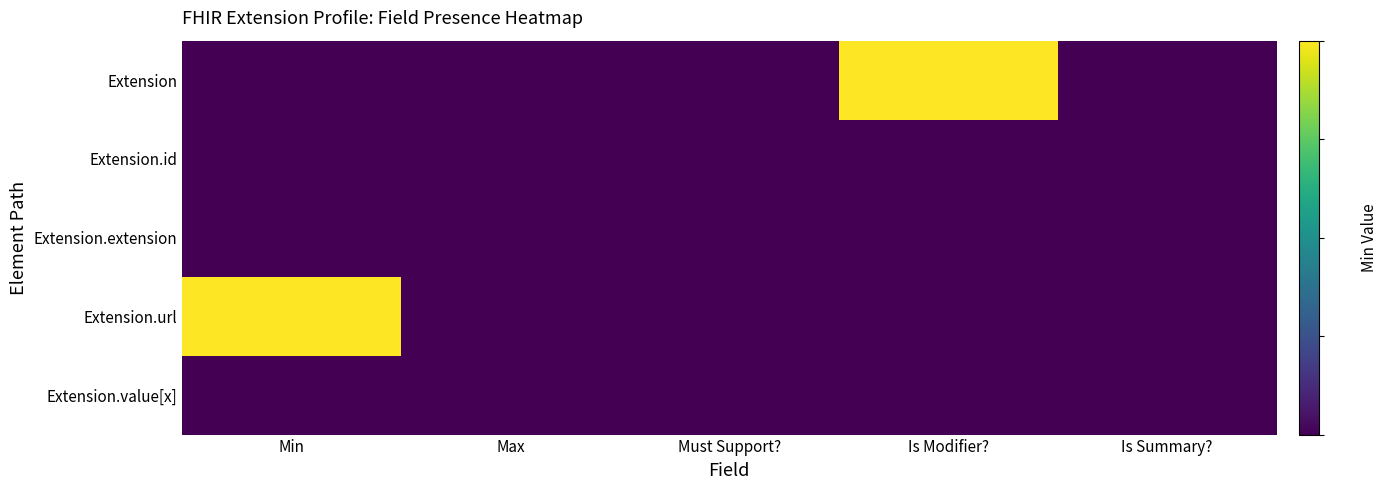

Rank the series at Must Support? from highest to lowest value.

Extension, Extension.id, Extension.extension, Extension.url, Extension.value[x]